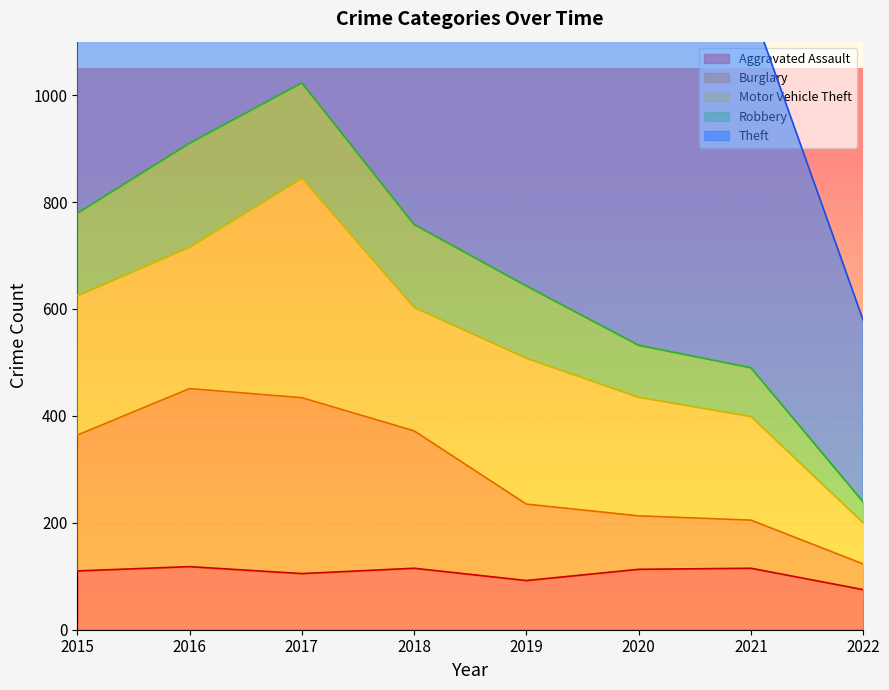

True or false: Aggravated Assault has a value of 70 at 2017.

False